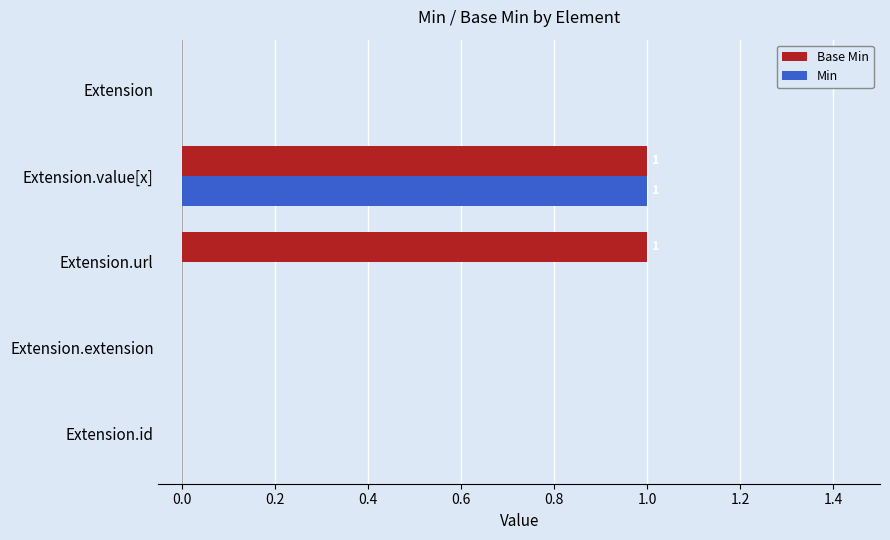

True or false: Min has a value of 1 at Extension.value[x].

True